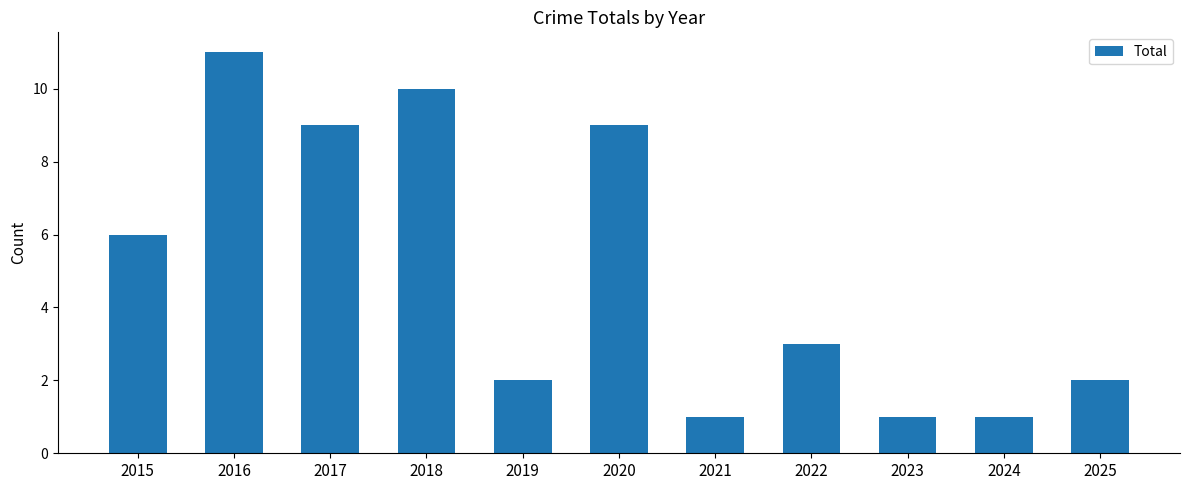

What is the value of the 6th bar from the left?

9